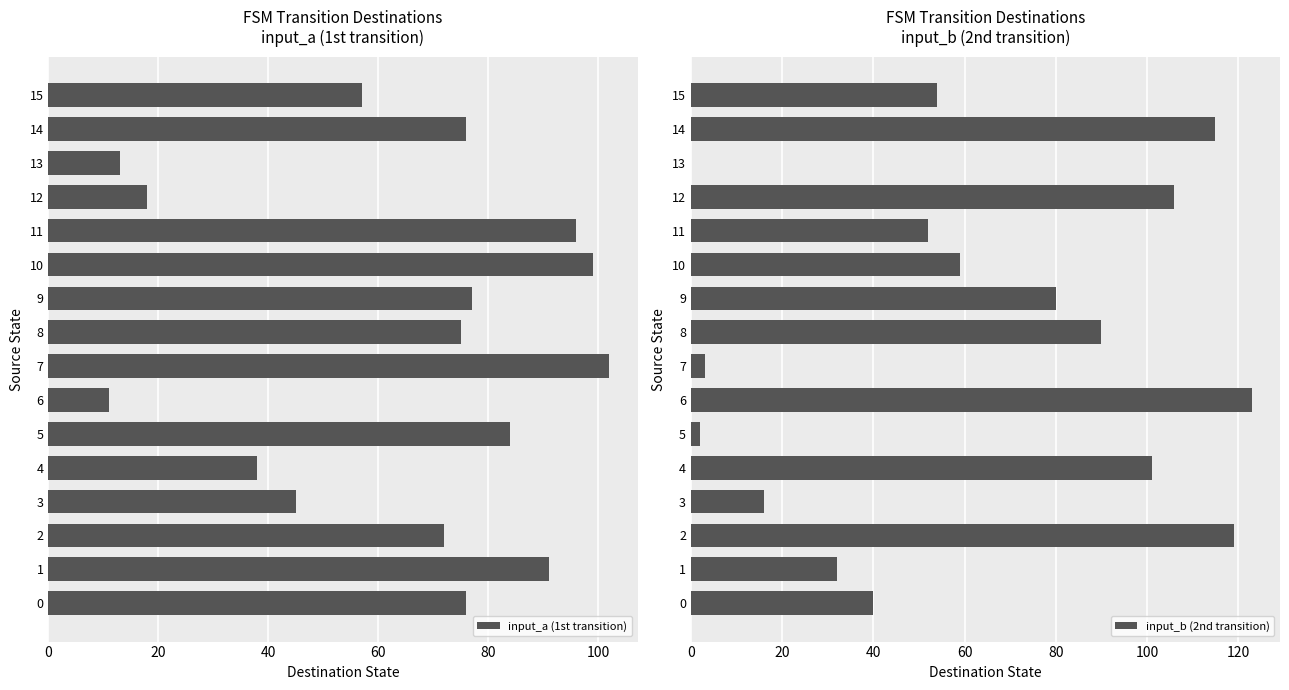

How many data points in input_b (2nd transition) are less than 59?

8